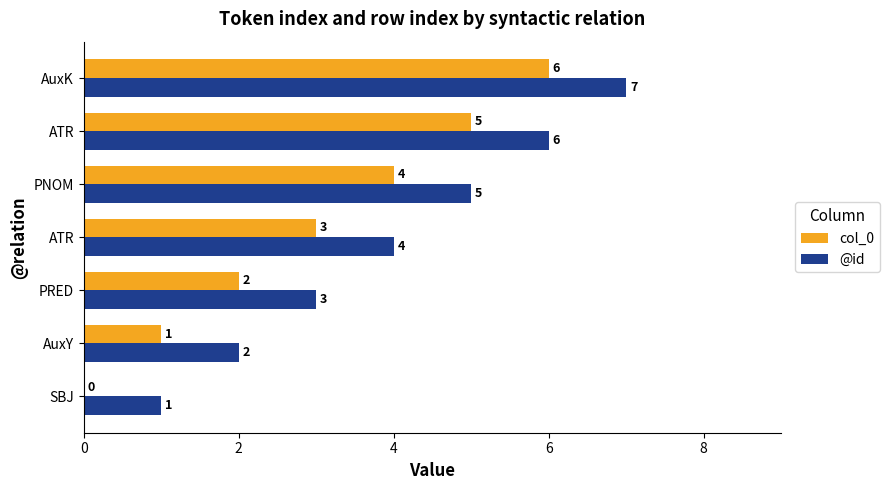

How many categories are shown in the chart?

7